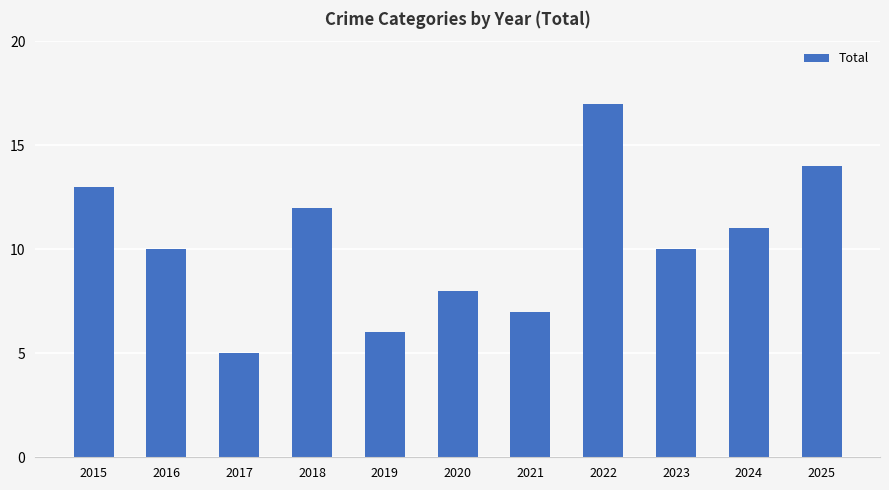

What is the ratio of the value at 2017 to the value at 2025?

0.4